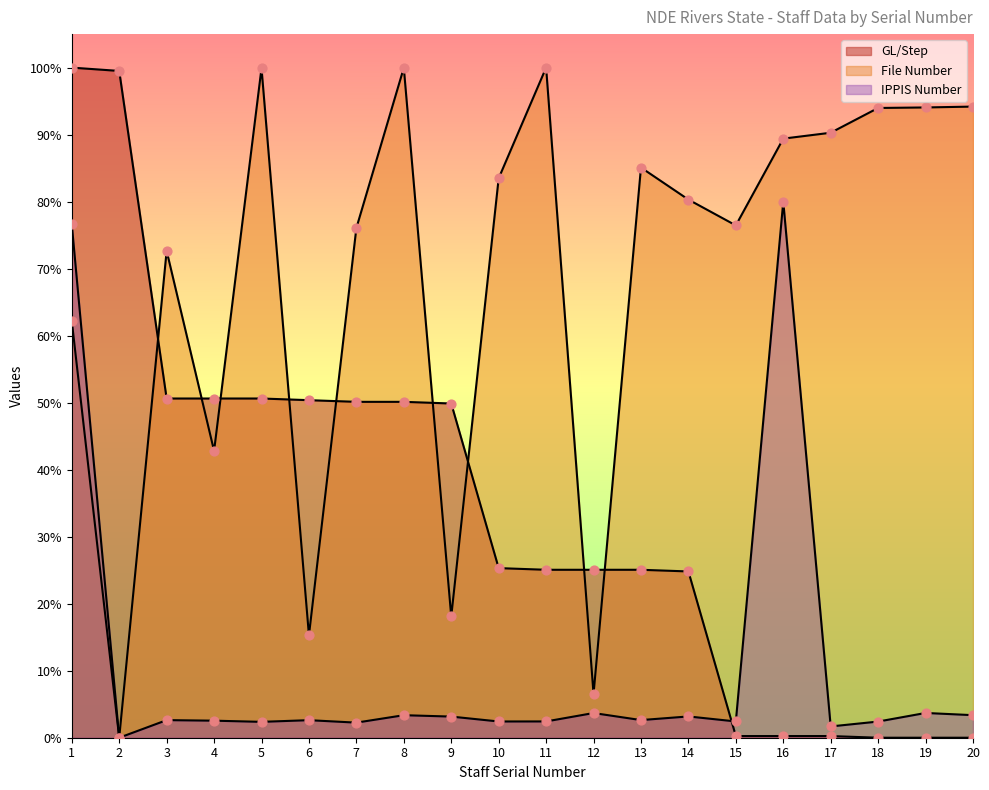

Which series has the largest total across all categories?

File Number